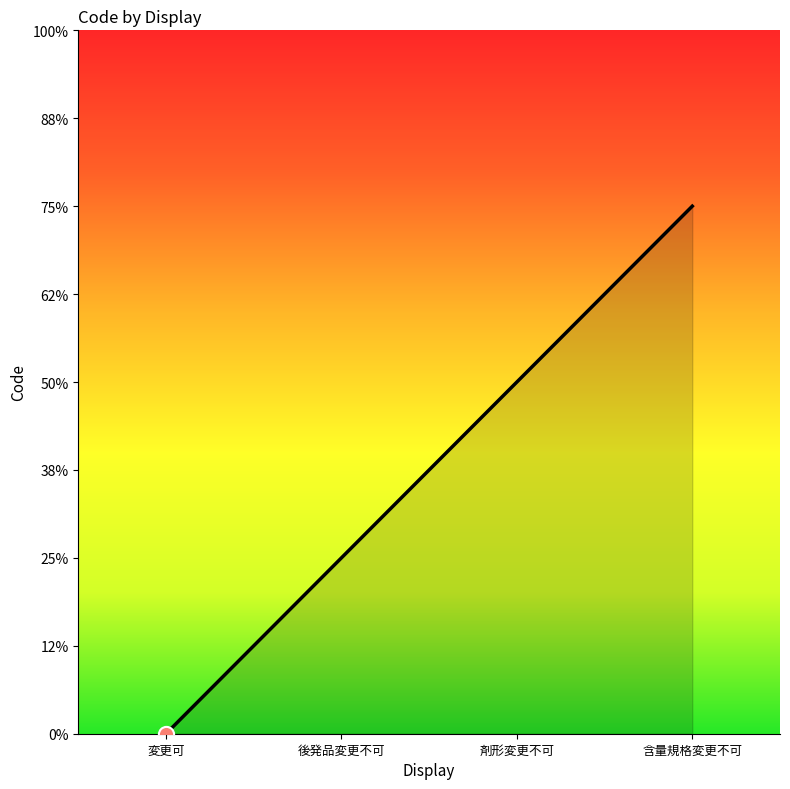

Between 後発品変更不可 and 変更可, which is larger?

後発品変更不可